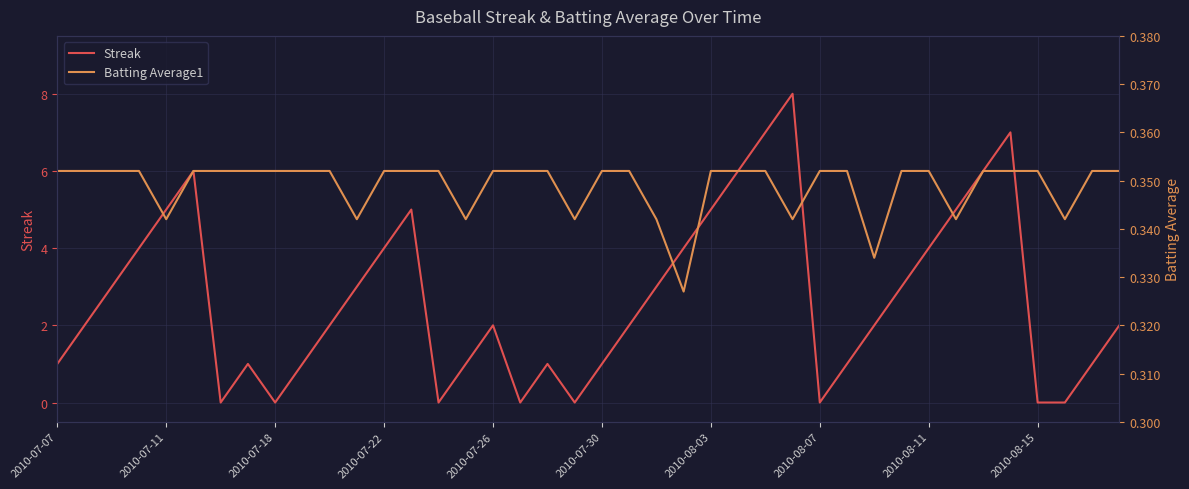

The value of Batting Average1 at 2010-08-07 is 0.5. True or false?

False